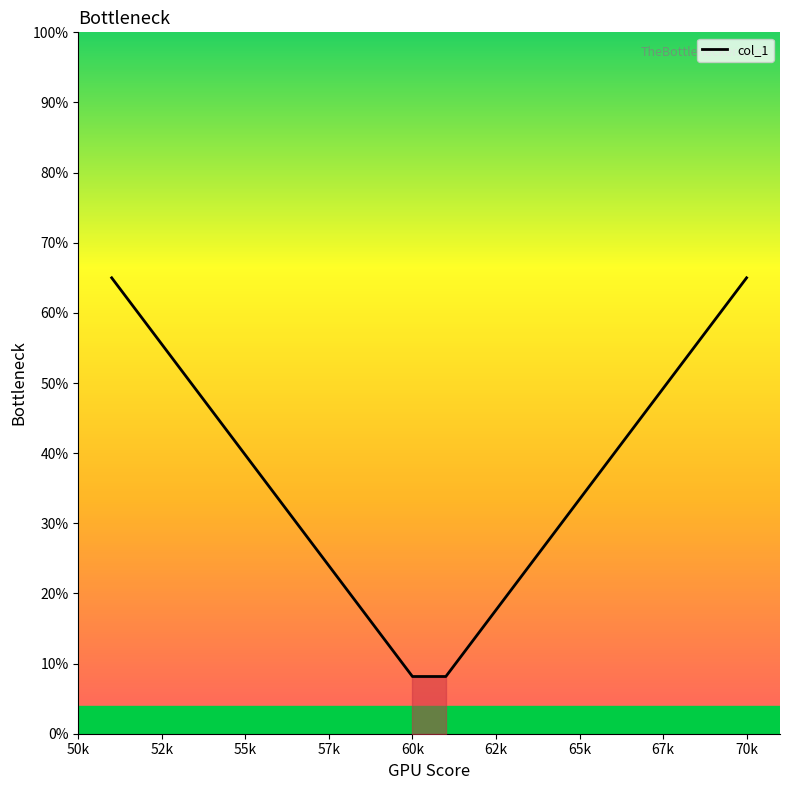

What is the maximum value shown in the chart?

65.0